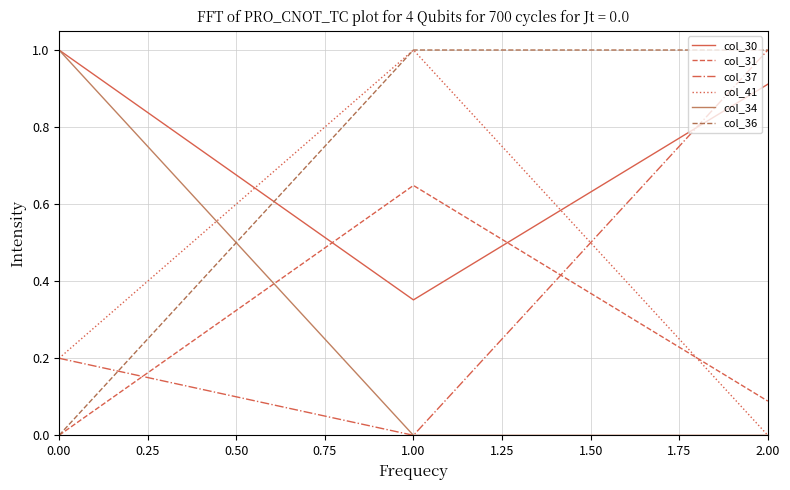

What is the difference between the highest and lowest values at 1.00?

1.0